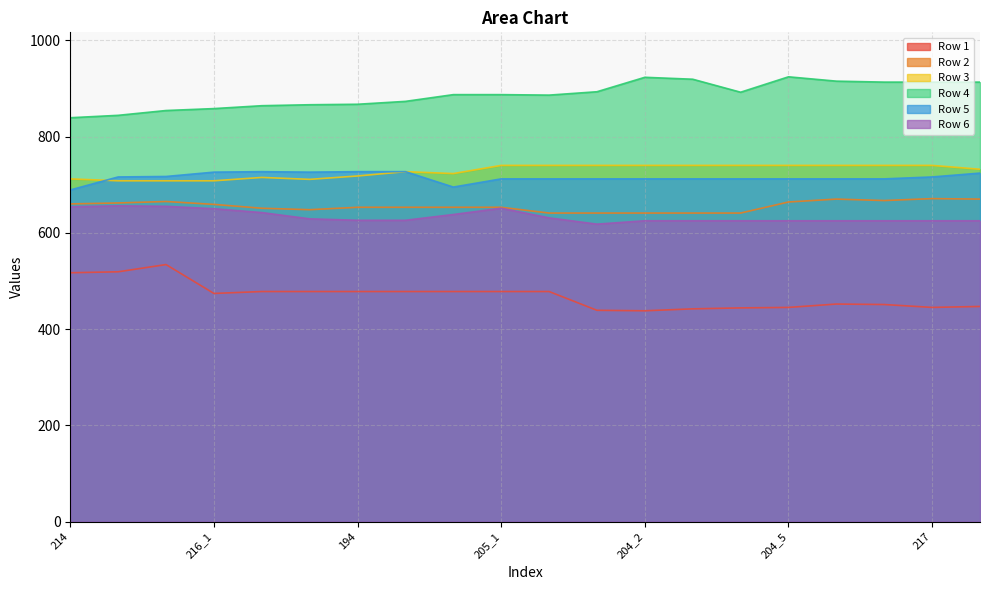

What value does the Row 1 series have at 224, to the nearest 5?

445